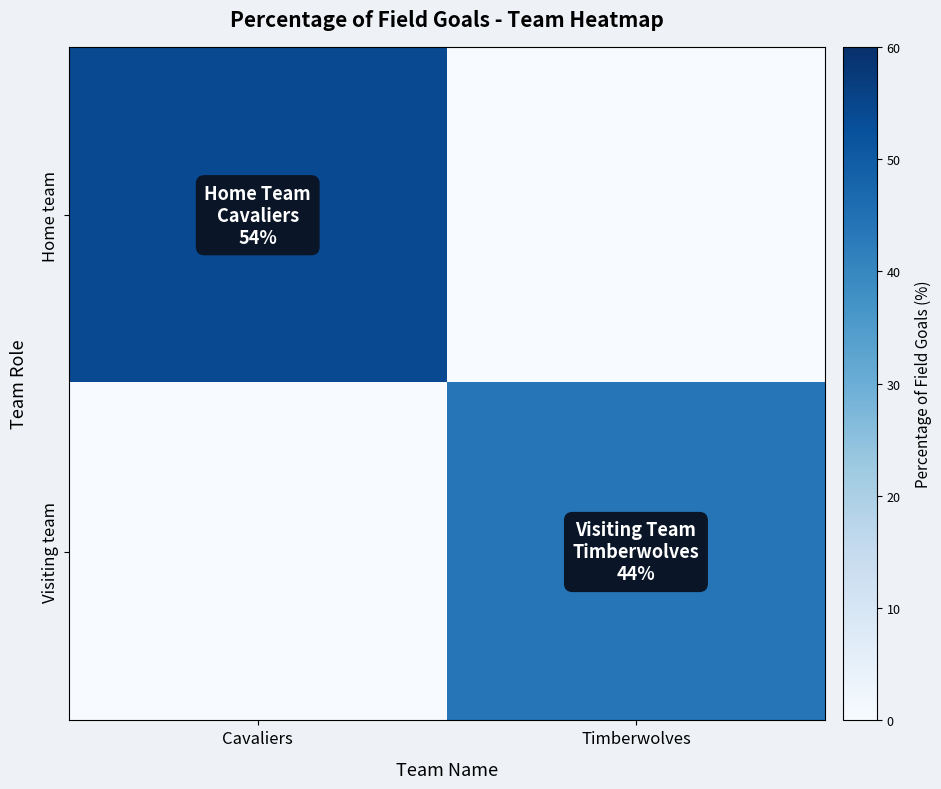

At which category is the sum across all series the highest?

Cavaliers